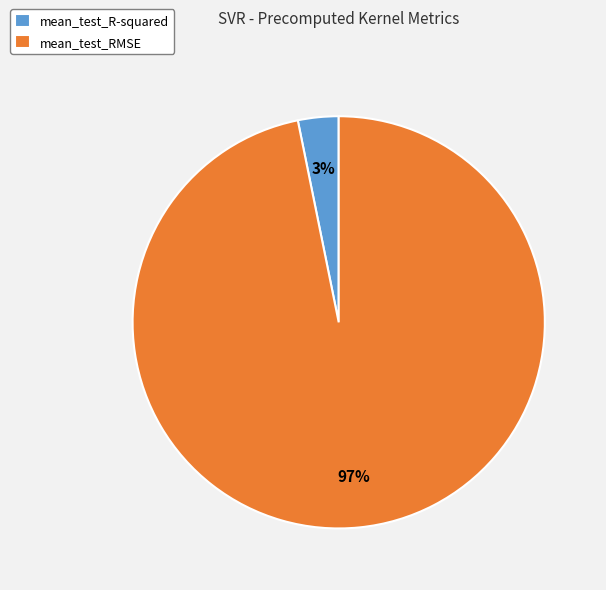

Which category has the smallest portion of the pie?

mean_test_R-squared